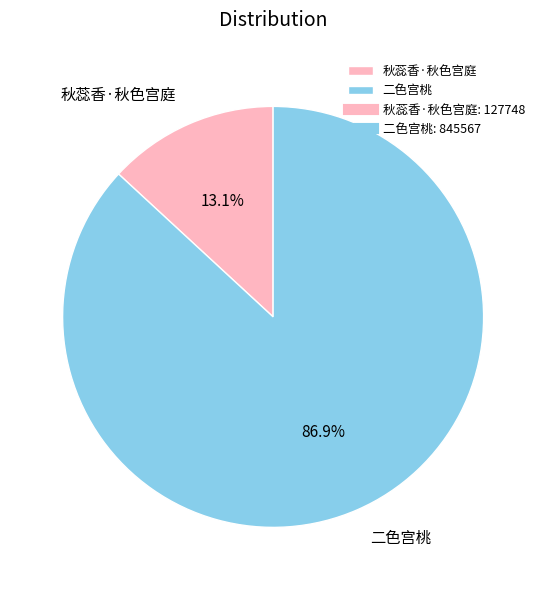

To the nearest percent, what percentage of the pie is 秋蕊香·秋色宫庭?

13%